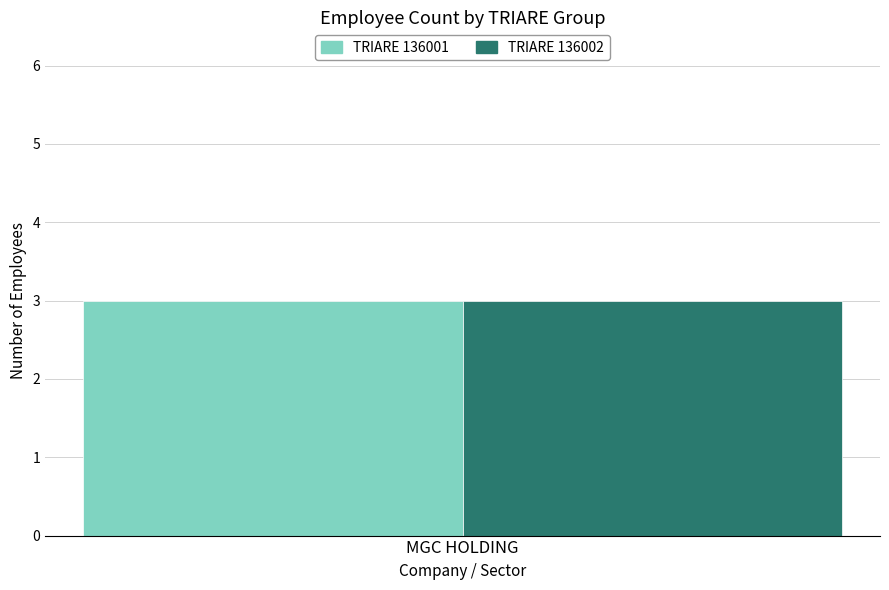

What are all the series names shown in the legend?

136001, 136002